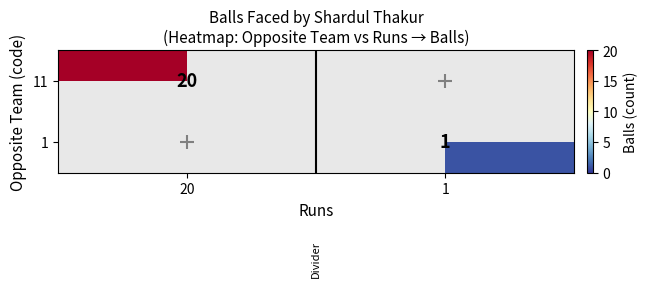

The value of 1 at 1 is 1. True or false?

True